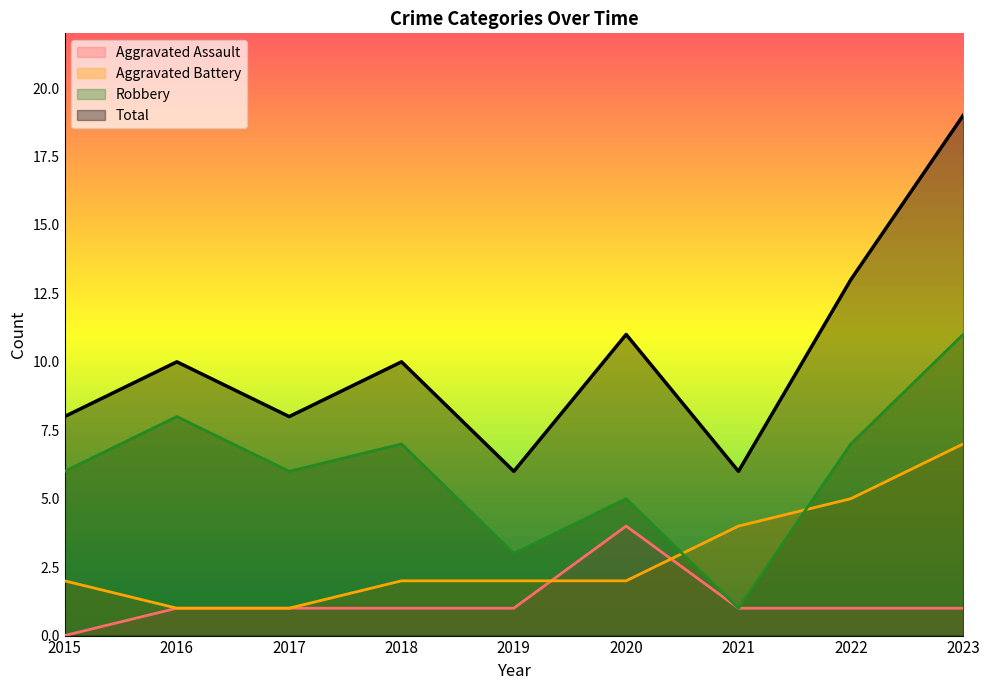

True or false: Total and Aggravated Assault cross at least once.

False